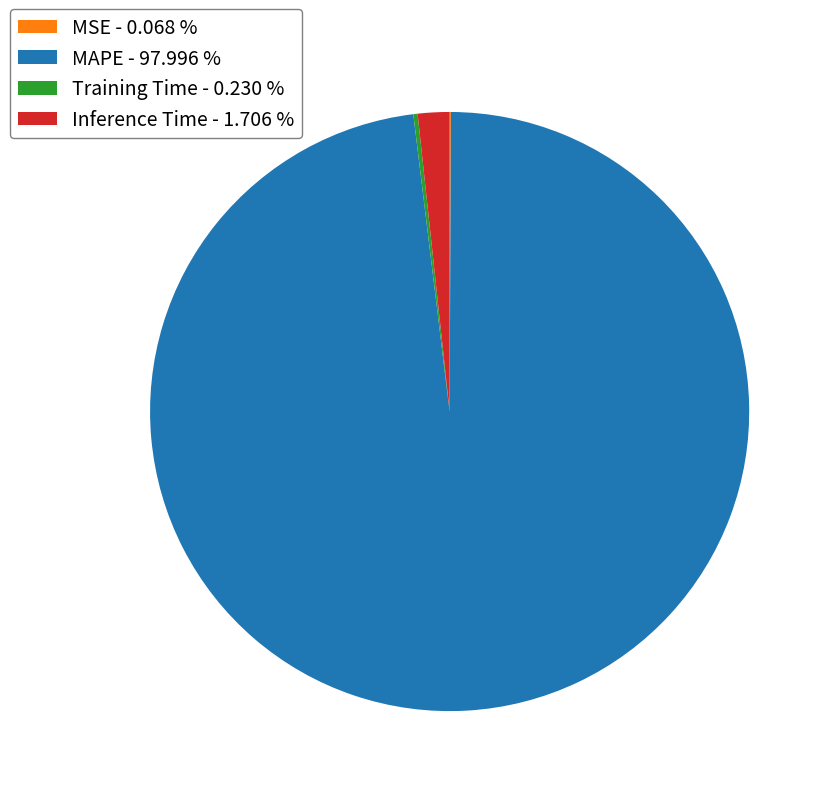

Between MAPE - 97.996 % and Inference Time - 1.706 %, which is larger?

MAPE - 97.996 %